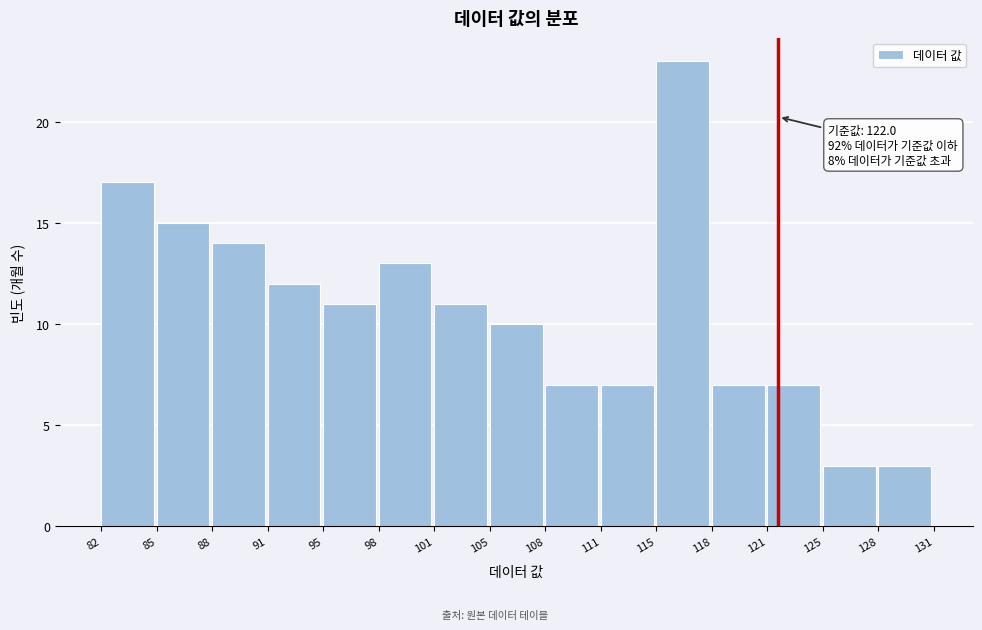

Which range on the x-axis has the tallest bar?

115 to 118